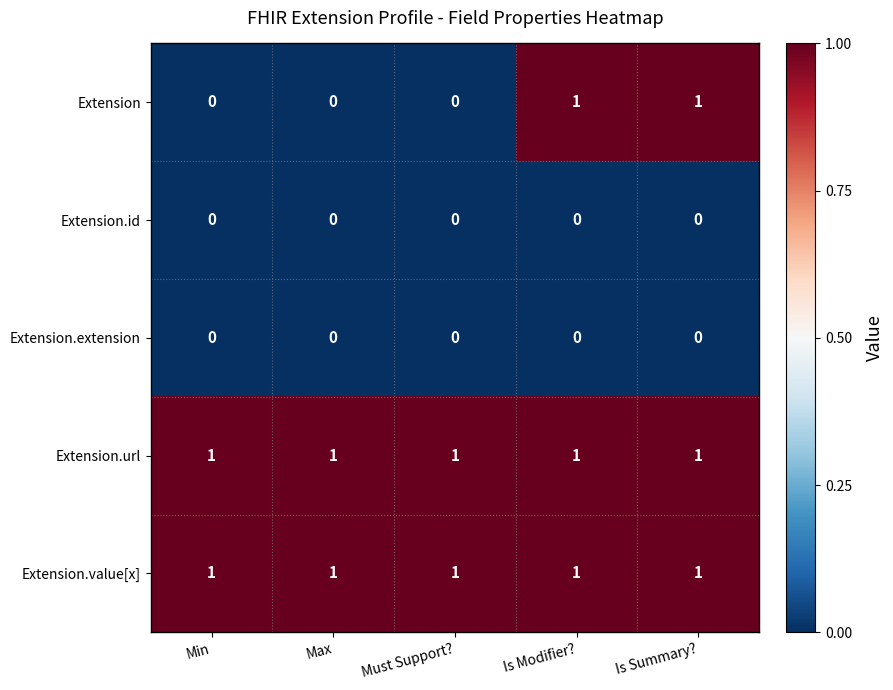

What is the difference between the highest and lowest values at Min?

1